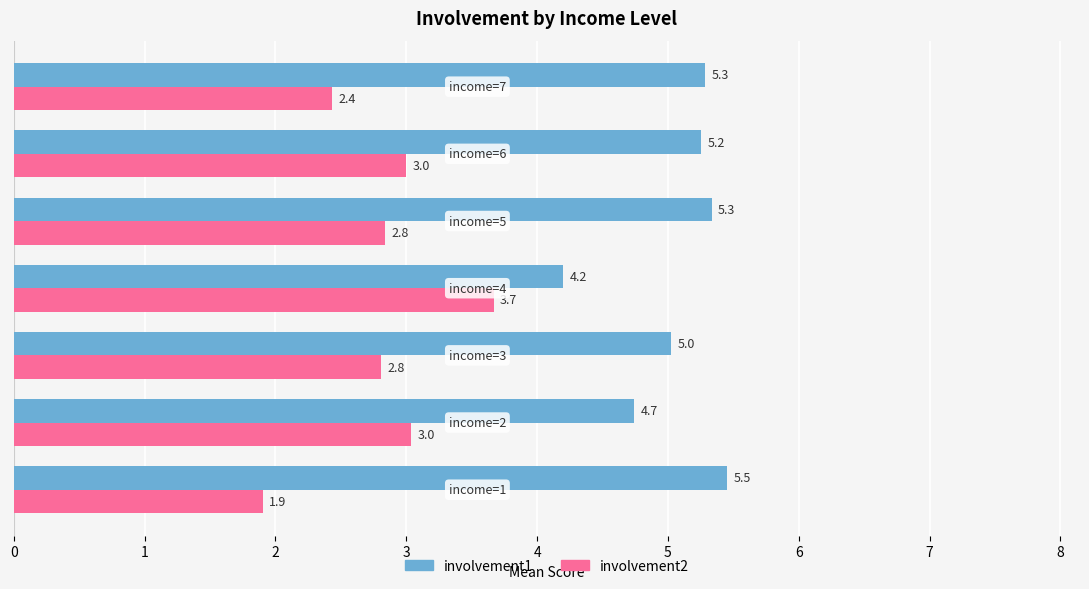

At how many categories does at least one series exceed 2?

7